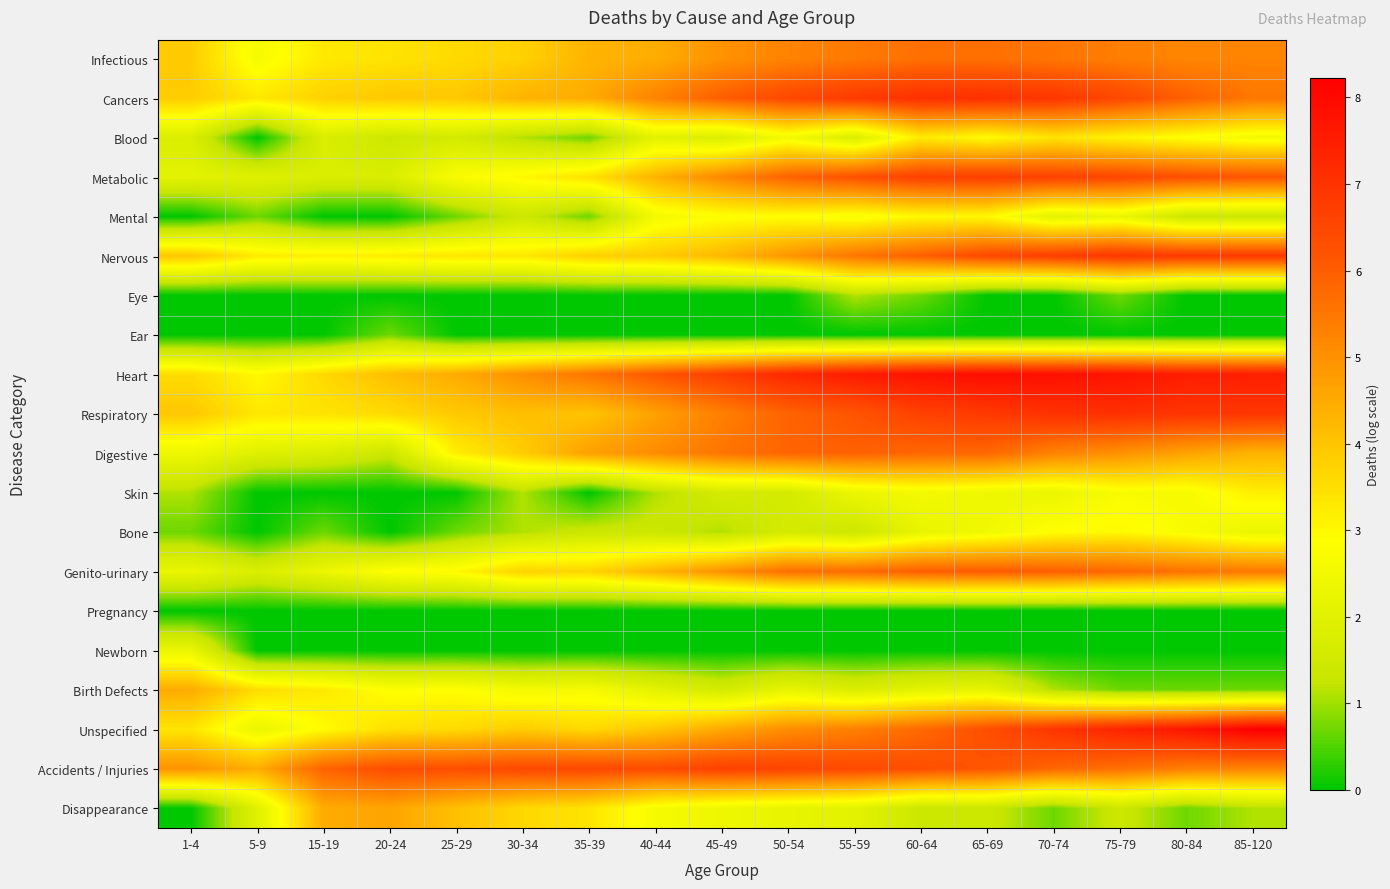

Reading left to right, transcribe all the data shown in this chart.

Infectious: 1-4=3.9	5-9=2.6	15-19=3.3	20-24=3.4	25-29=3.6	30-34=3.8	35-39=4.3	40-44=4.5	45-49=5.0	50-54=5.3	55-59=5.5	60-64=5.6	65-69=5.6	70-74=5.5	75-79=5.4	80-84=5.2	85-120=5.3
Cancers: 1-4=3.9	5-9=3.3	15-19=3.8	20-24=4.0	25-29=3.9	30-34=4.3	35-39=4.5	40-44=5.3	45-49=6.0	50-54=6.5	55-59=6.8	60-64=7.1	65-69=7.1	70-74=6.9	75-79=6.5	80-84=6.0	85-120=5.5
Blood: 1-4=1.8	5-9=0.0	15-19=1.8	20-24=1.4	25-29=1.6	30-34=1.1	35-39=0.7	40-44=2.1	45-49=1.8	50-54=2.6	55-59=1.8	60-64=3.3	65-69=2.9	70-74=3.4	75-79=3.1	80-84=2.8	85-120=2.6
Metabolic: 1-4=2.1	5-9=1.9	15-19=1.8	20-24=1.8	25-29=2.7	30-34=3.0	35-39=3.4	40-44=4.3	45-49=5.2	50-54=5.9	55-59=6.3	60-64=6.6	65-69=6.7	70-74=6.6	75-79=6.5	80-84=6.3	85-120=6.2
Mental: 1-4=0.0	5-9=0.7	15-19=0.0	20-24=0.0	25-29=0.7	30-34=1.4	35-39=0.7	40-44=2.6	45-49=2.8	50-54=2.9	55-59=2.7	60-64=3.0	65-69=3.0	70-74=2.1	75-79=2.3	80-84=1.4	85-120=1.4
Nervous: 1-4=4.0	5-9=3.3	15-19=3.2	20-24=3.2	25-29=3.4	30-34=3.3	35-39=3.8	40-44=3.9	45-49=4.2	50-54=4.9	55-59=5.5	60-64=6.0	65-69=6.5	70-74=6.7	75-79=6.9	80-84=6.8	85-120=6.8
Eye: 1-4=0.0	5-9=0.0	15-19=0.0	20-24=0.0	25-29=0.0	30-34=0.0	35-39=0.0	40-44=0.0	45-49=0.0	50-54=0.0	55-59=1.1	60-64=0.7	65-69=0.0	70-74=0.0	75-79=0.7	80-84=0.0	85-120=0.0
Ear: 1-4=0.0	5-9=0.0	15-19=0.0	20-24=0.7	25-29=0.0	30-34=0.0	35-39=0.0	40-44=0.0	45-49=0.0	50-54=0.0	55-59=0.0	60-64=0.0	65-69=0.0	70-74=0.0	75-79=0.0	80-84=0.0	85-120=0.0
Heart: 1-4=3.6	5-9=3.0	15-19=3.6	20-24=4.1	25-29=4.5	30-34=5.0	35-39=5.5	40-44=6.1	45-49=6.7	50-54=7.2	55-59=7.5	60-64=7.8	65-69=7.9	70-74=7.8	75-79=7.7	80-84=7.5	85-120=7.5
Respiratory: 1-4=4.0	5-9=3.3	15-19=3.4	20-24=3.6	25-29=3.9	30-34=4.1	35-39=4.0	40-44=4.7	45-49=5.3	50-54=5.9	55-59=6.2	60-64=6.6	65-69=6.8	70-74=7.0	75-79=7.1	80-84=6.9	85-120=6.9
Digestive: 1-4=2.4	5-9=1.9	15-19=1.8	20-24=1.4	25-29=3.2	30-34=3.9	35-39=4.7	40-44=5.1	45-49=5.5	50-54=5.9	55-59=5.9	60-64=5.8	65-69=5.8	70-74=5.3	75-79=5.0	80-84=4.7	85-120=4.4
Skin: 1-4=1.1	5-9=0.0	15-19=0.0	20-24=0.0	25-29=0.0	30-34=1.1	35-39=0.0	40-44=1.1	45-49=1.6	50-54=1.6	55-59=2.3	60-64=2.6	65-69=2.4	70-74=2.3	75-79=2.7	80-84=2.6	85-120=3.2
Bone: 1-4=0.7	5-9=0.0	15-19=0.7	20-24=0.0	25-29=0.7	30-34=1.1	35-39=1.4	40-44=1.4	45-49=1.1	50-54=1.6	55-59=1.4	60-64=2.2	65-69=2.5	70-74=2.9	75-79=3.0	80-84=2.7	85-120=2.3
Genito-urinary: 1-4=2.3	5-9=1.8	15-19=2.3	20-24=2.9	25-29=3.0	30-34=3.7	35-39=3.7	40-44=4.3	45-49=5.0	50-54=5.7	55-59=5.7	60-64=6.0	65-69=6.0	70-74=6.0	75-79=5.8	80-84=5.6	85-120=5.5
Pregnancy: 1-4=0.0	5-9=0.0	15-19=0.0	20-24=0.0	25-29=0.0	30-34=0.0	35-39=0.0	40-44=0.0	45-49=0.0	50-54=0.0	55-59=0.0	60-64=0.0	65-69=0.0	70-74=0.0	75-79=0.0	80-84=0.0	85-120=0.0
Newborn: 1-4=2.3	5-9=0.0	15-19=0.0	20-24=0.0	25-29=0.0	30-34=0.0	35-39=0.0	40-44=0.0	45-49=0.0	50-54=0.0	55-59=0.0	60-64=0.0	65-69=0.0	70-74=0.0	75-79=0.0	80-84=0.0	85-120=0.0
Birth Defects: 1-4=4.5	5-9=3.5	15-19=3.3	20-24=2.8	25-29=2.9	30-34=2.6	35-39=2.6	40-44=2.1	45-49=1.6	50-54=2.2	55-59=1.8	60-64=2.1	65-69=2.2	70-74=1.1	75-79=0.7	80-84=0.7	85-120=0.7
Unspecified: 1-4=3.4	5-9=2.3	15-19=2.9	20-24=3.5	25-29=3.6	30-34=3.9	35-39=3.6	40-44=4.0	45-49=4.5	50-54=5.1	55-59=5.3	60-64=5.8	65-69=6.3	70-74=6.9	75-79=7.3	80-84=7.7	85-120=8.2
Accidents / Injuries: 1-4=5.0	5-9=4.5	15-19=5.9	20-24=6.4	25-29=6.3	30-34=6.4	35-39=6.5	40-44=6.4	45-49=6.6	50-54=6.6	55-59=6.4	60-64=6.3	65-69=6.2	70-74=5.8	75-79=5.6	80-84=5.3	85-120=5.3
Disappearance: 1-4=0.0	5-9=1.9	15-19=4.5	20-24=4.6	25-29=4.1	30-34=3.6	35-39=3.4	40-44=2.6	45-49=2.4	50-54=2.2	55-59=2.1	60-64=1.4	65-69=1.4	70-74=0.7	75-79=1.4	80-84=0.7	85-120=1.1